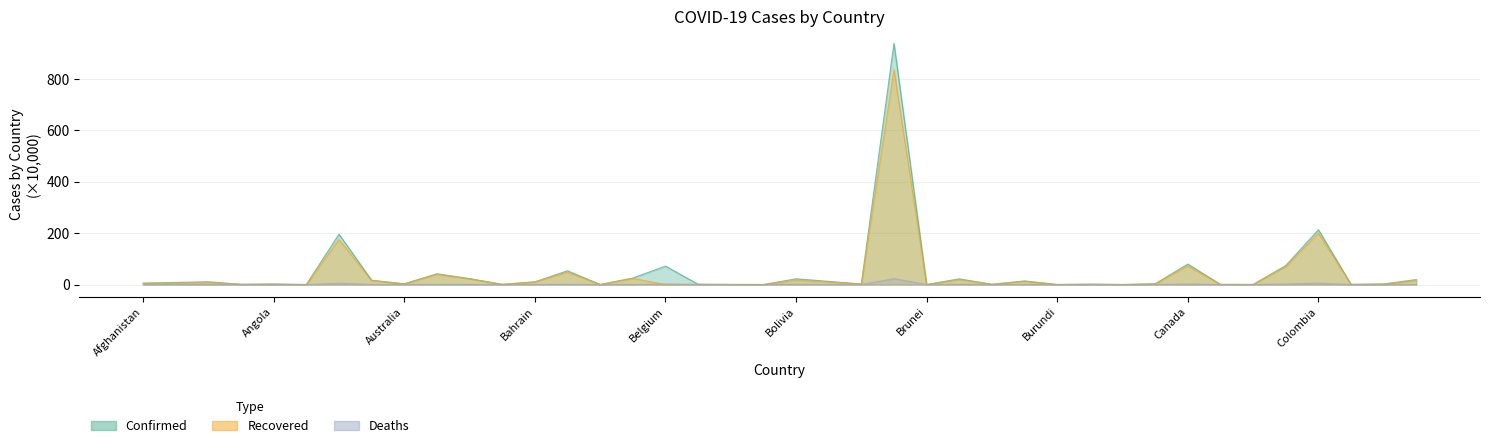

List the series in order of their peak value, highest first.

Confirmed, Recovered, Deaths